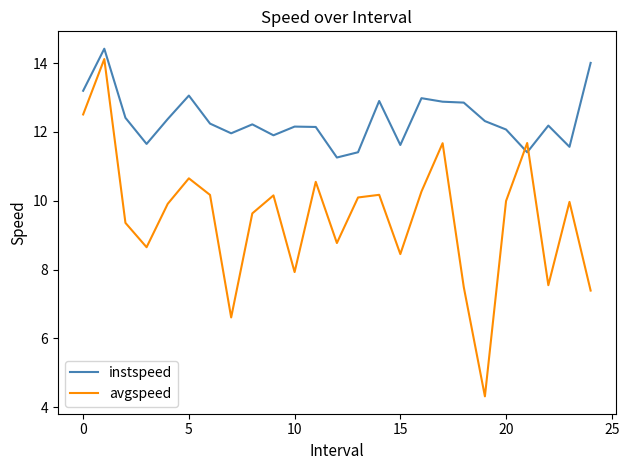

True or false: instspeed has more than 0 points higher than both neighbors.

True